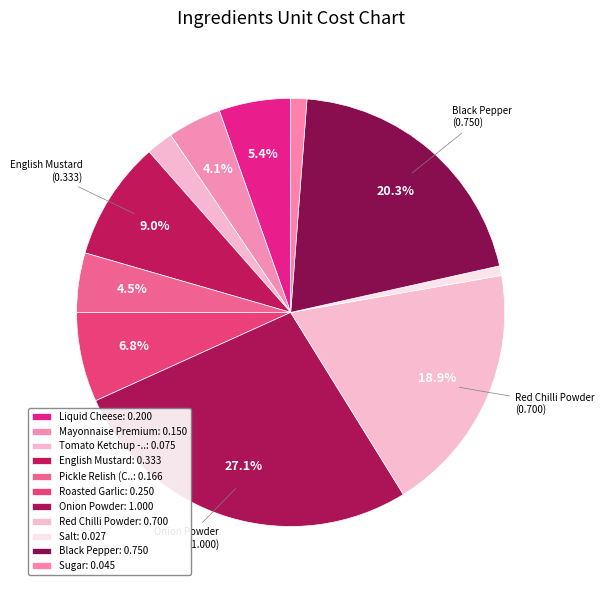

Is there a majority slice in this chart?

No